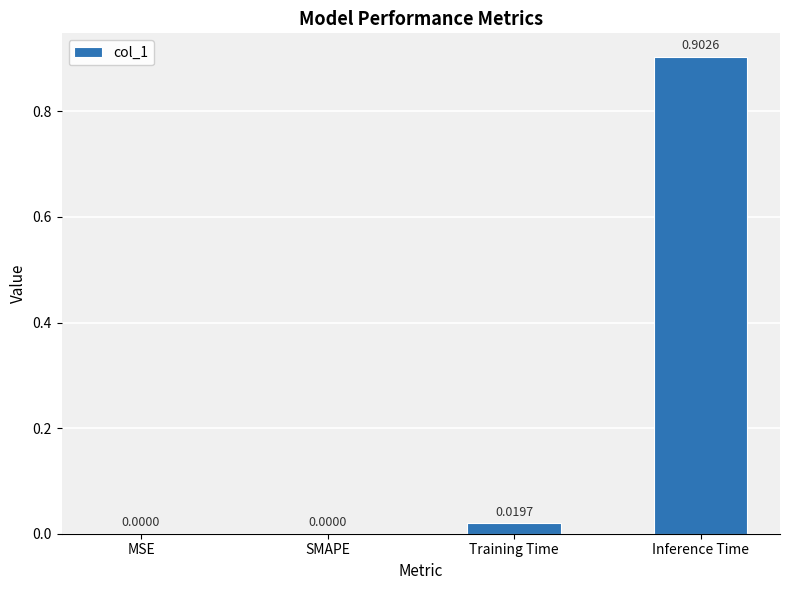

Does the chart contain stacked bars?

No